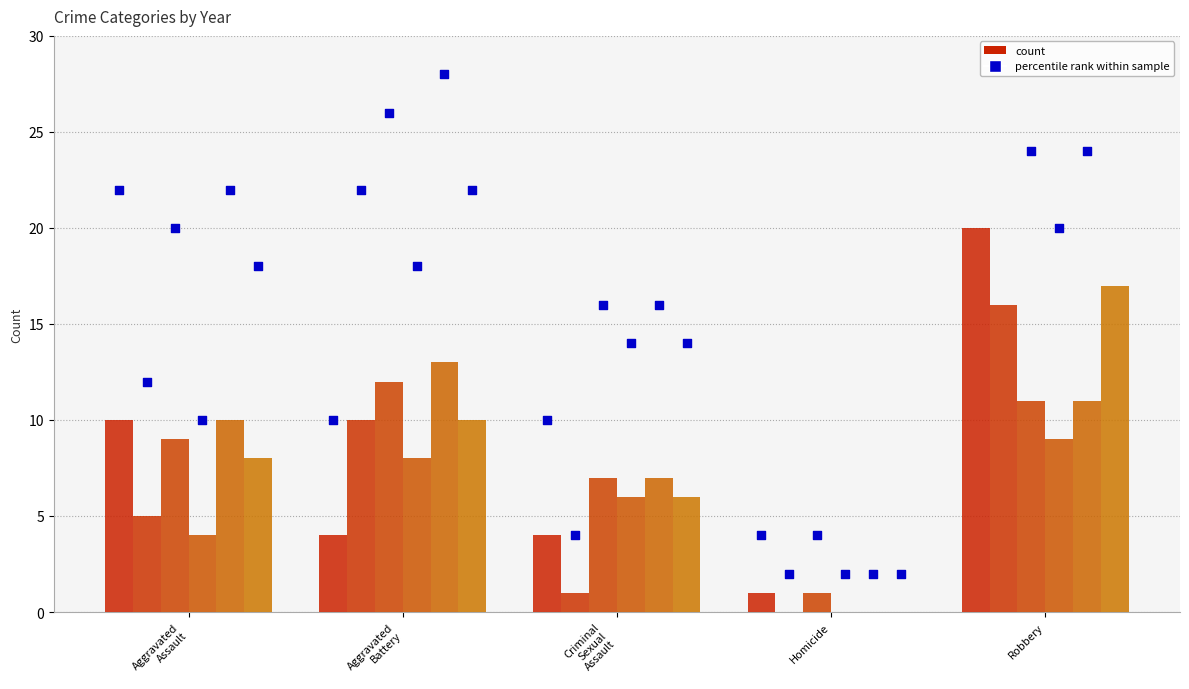

Between Aggravated
Assault and Homicide, which is larger?

Aggravated
Assault